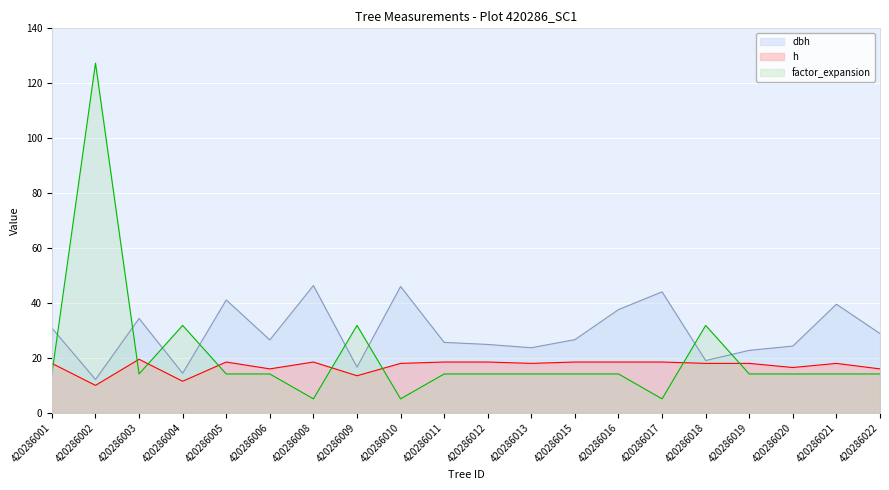

Rank the series at 420286010 from highest to lowest value.

dbh, h, factor_expansion